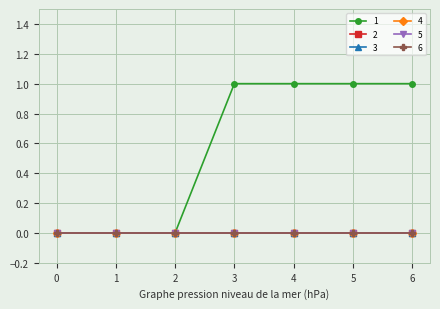

Is this an area chart (filled region under the line)?

No